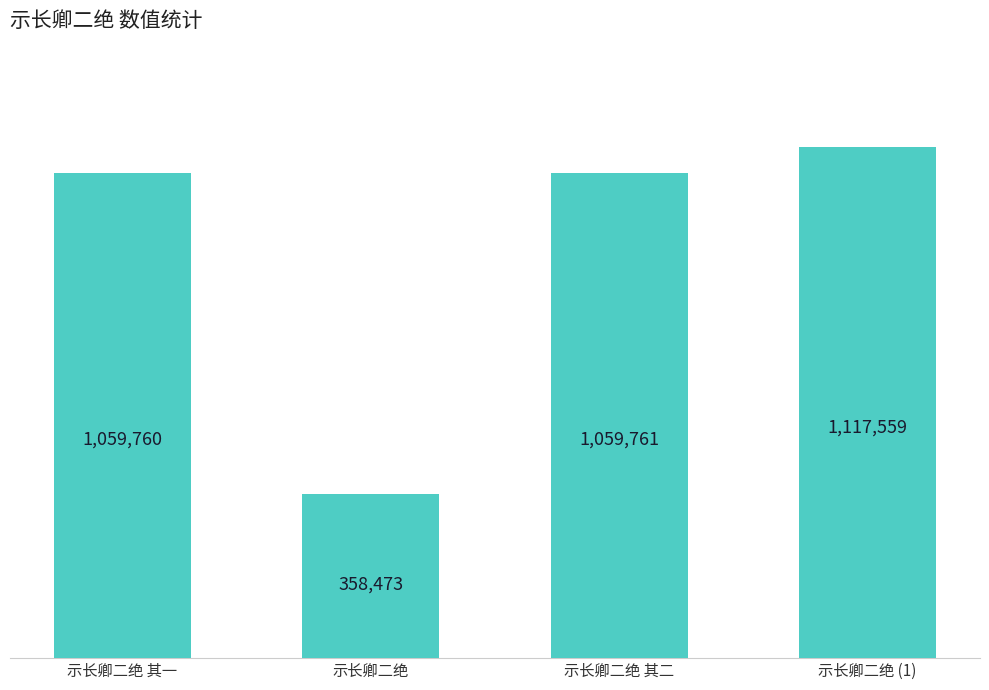

What position from the left is 示长卿二绝 其二?

3